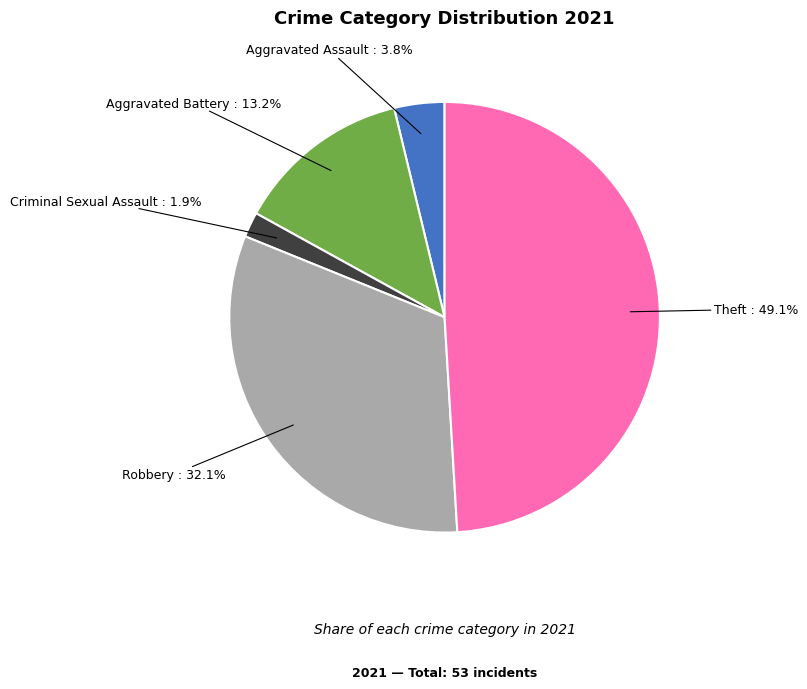

What is the total percentage of Criminal Sexual Assault and Aggravated Battery?

15.1%